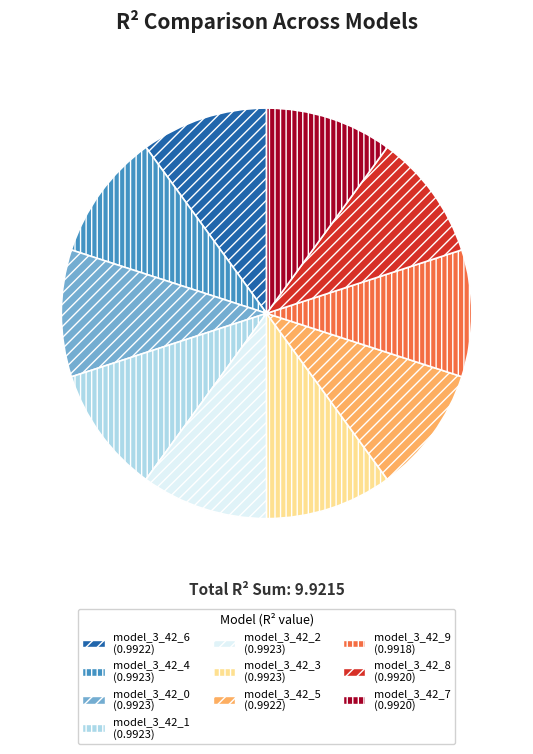

Is the sum of model_3_42_0 and model_3_42_6 greater than half?

No